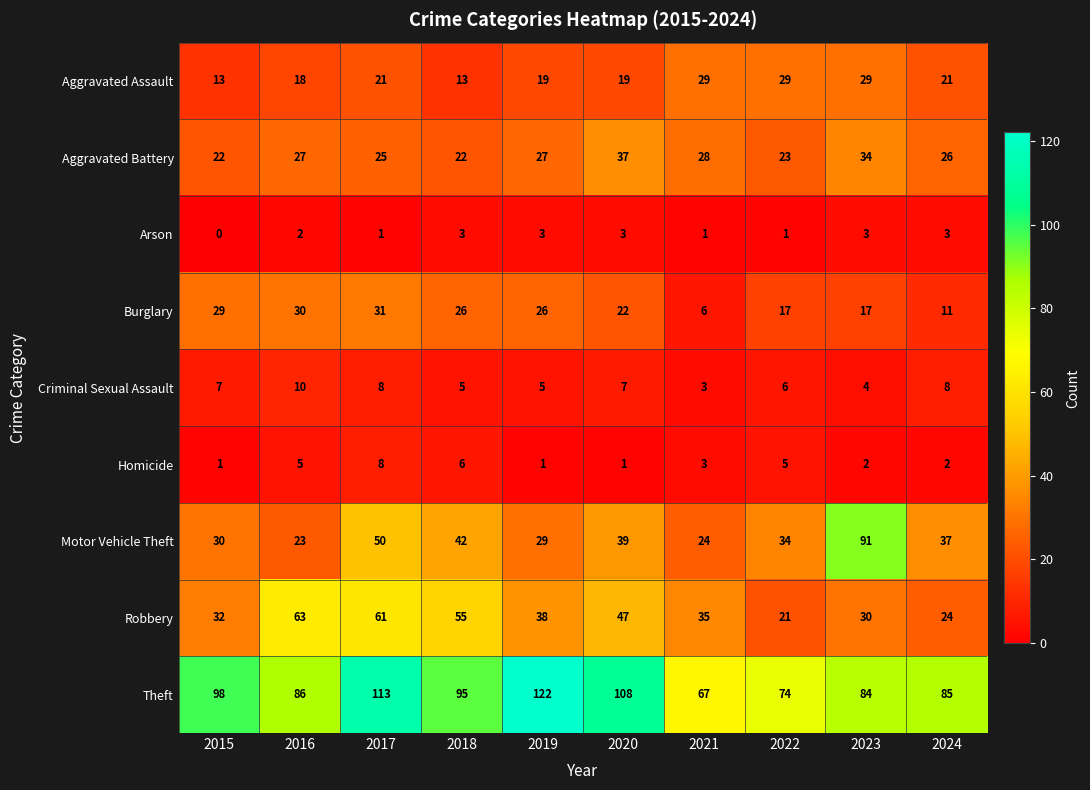

What is the approximate value of Aggravated Assault at 2024?

21